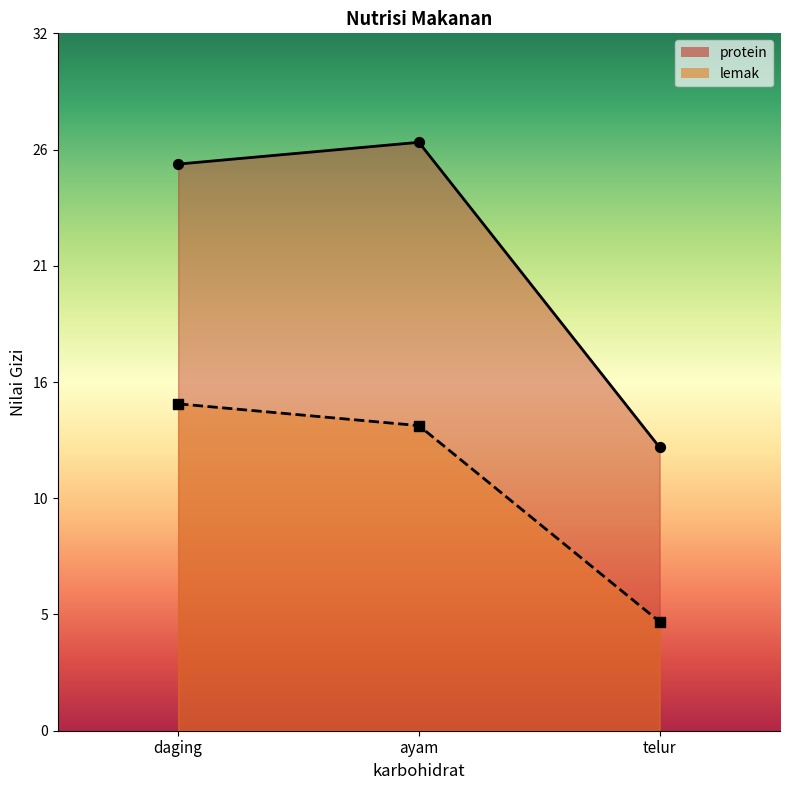

Which series has the widest spread of Y values?

protein